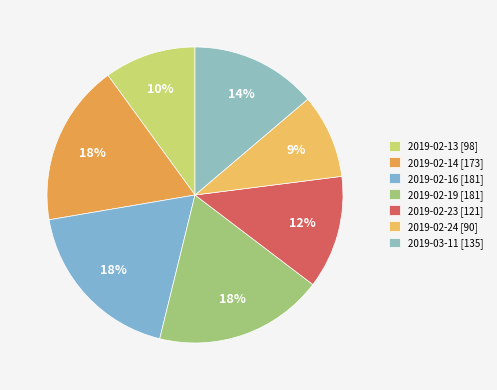

What percentage is the 2019-02-13 slice, to the nearest percent?

10%